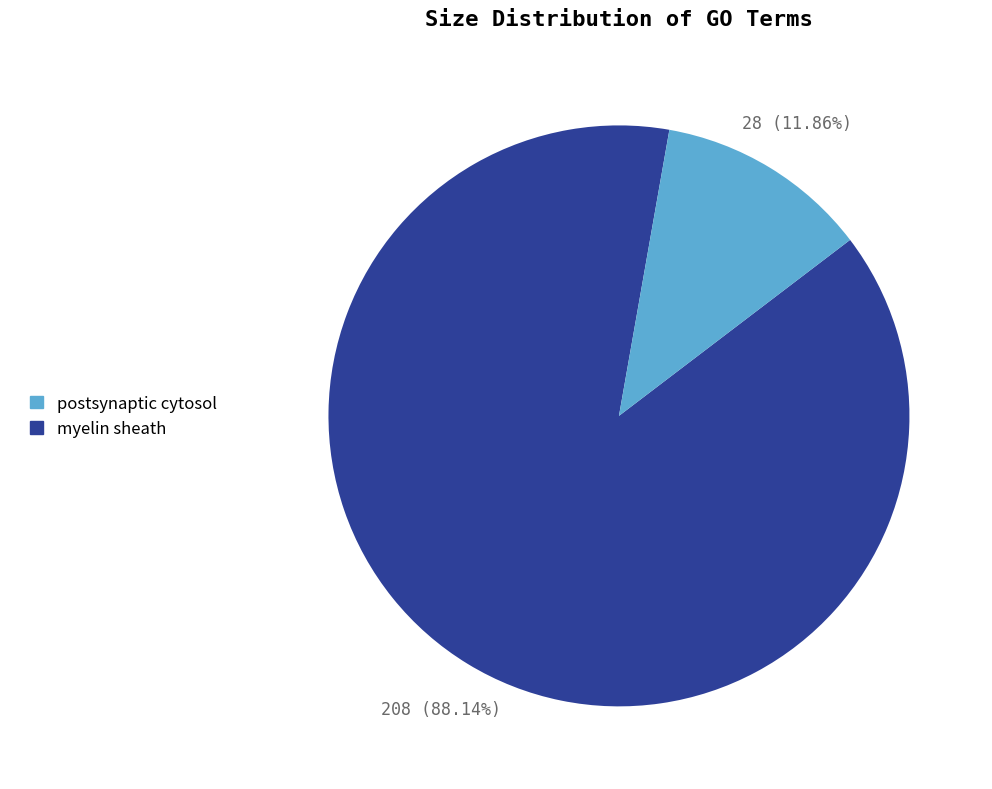

Does any single category account for the majority?

Yes